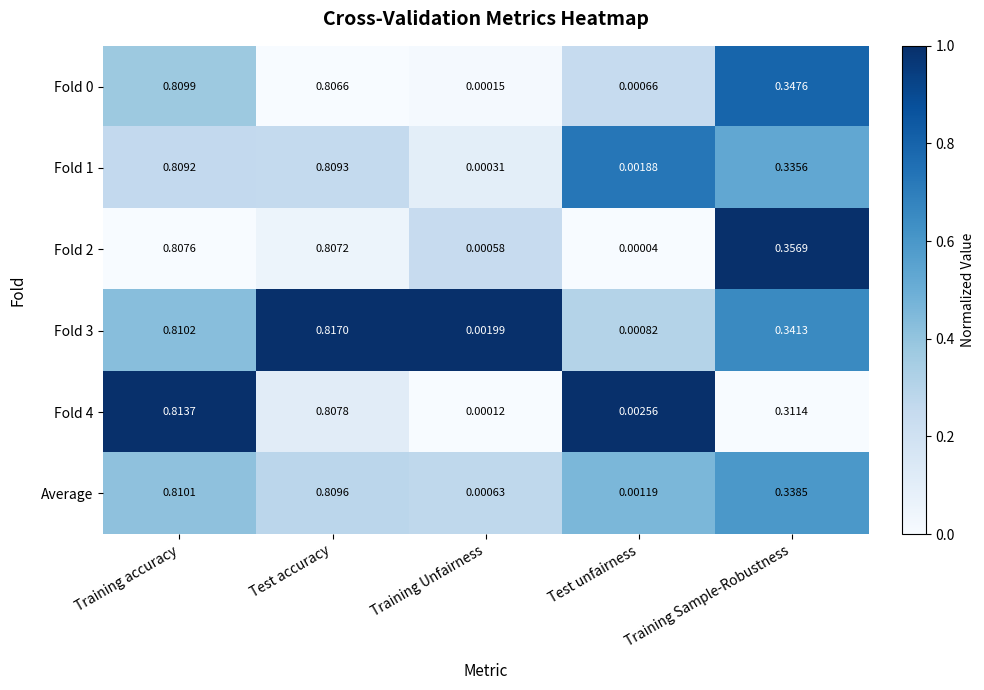

At which label is Fold 0 closest to 0?

Training Unfairness